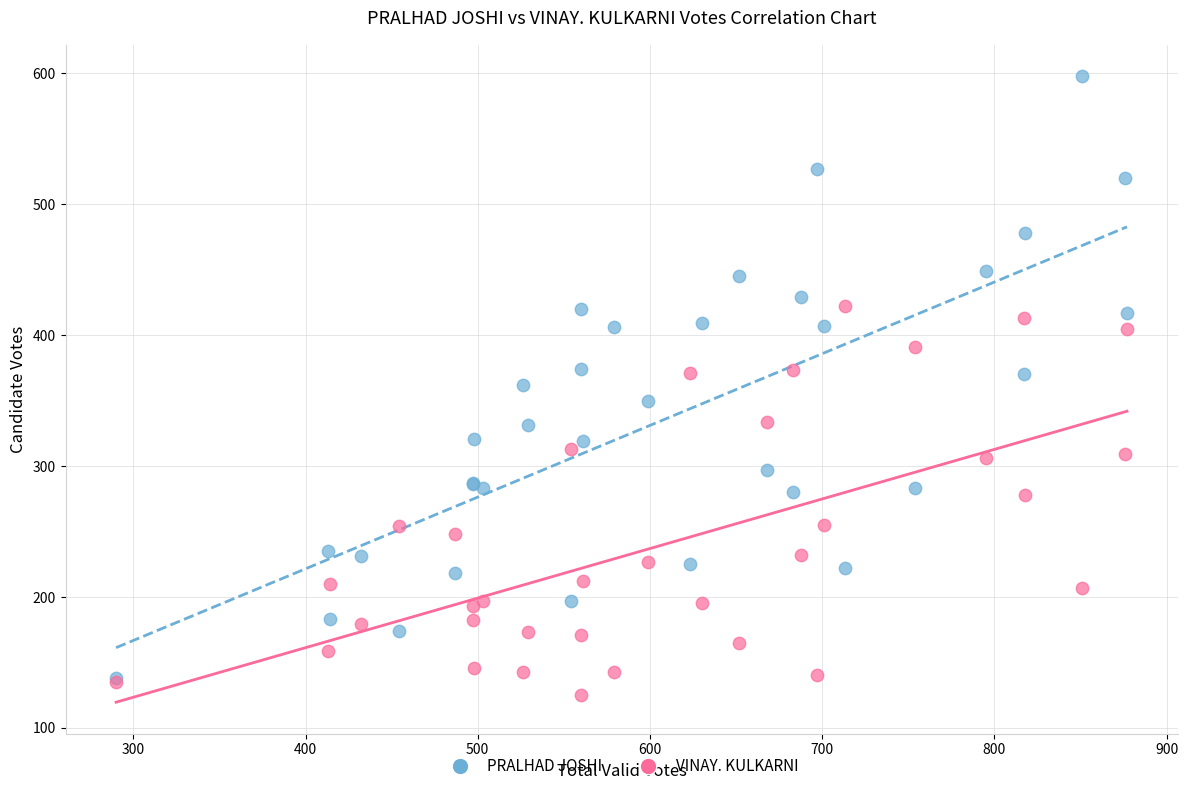

What are all the series names shown in the legend?

PRALHAD JOSHI, VINAY. KULKARNI